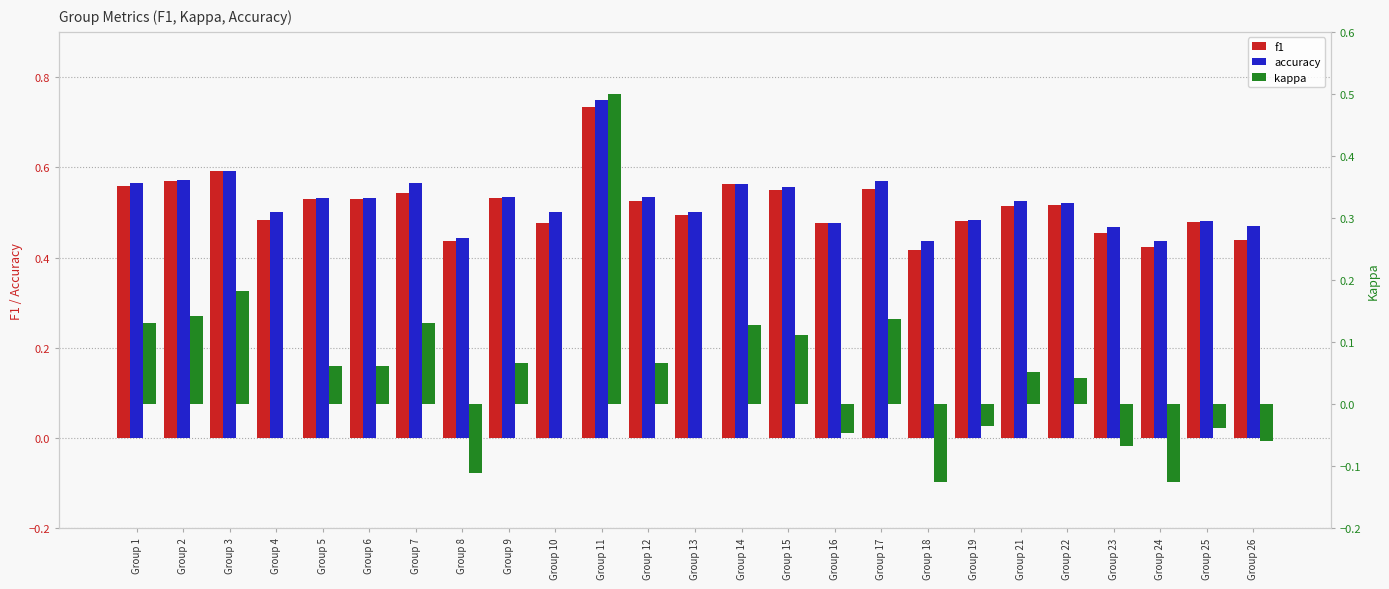

What is the minimum value for f1?

0.4